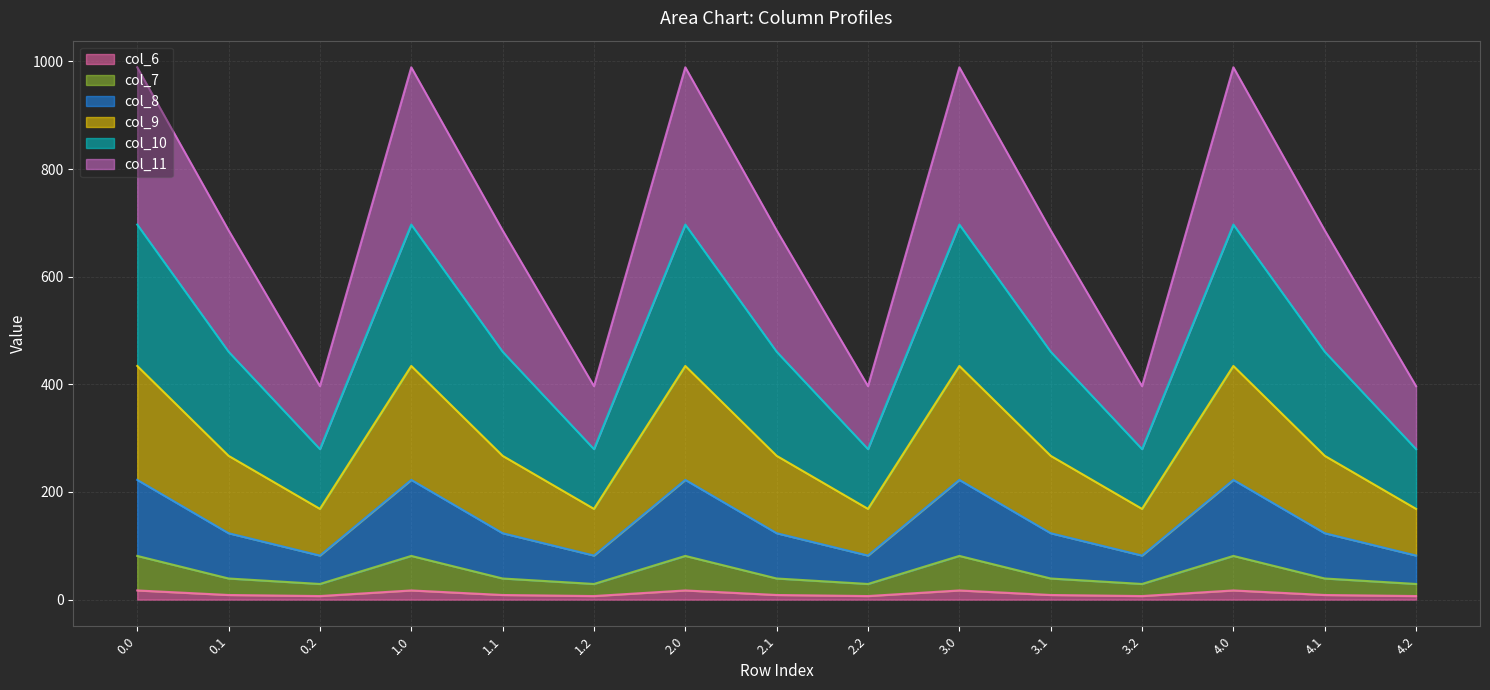

What is the minimum value shown in the chart?

6.6